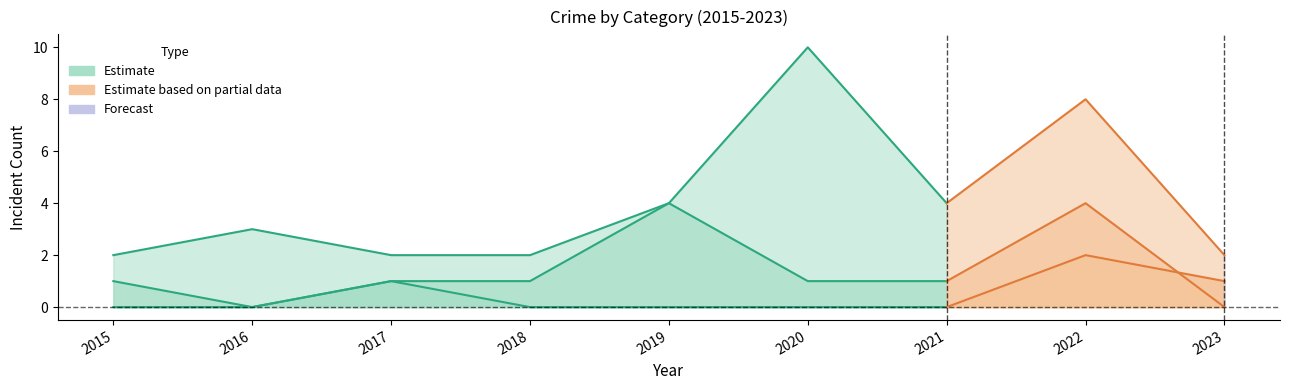

Reading left to right, list all the values displayed in this chart.

Aggravated Assault: 2015=0	2016=0	2017=1	2018=0	2019=0	2020=0	2021=0	2022=2	2023=1
Aggravated Battery: 2015=1	2016=0	2017=1	2018=1	2019=4	2020=1	2021=1	2022=4	2023=0
Robbery: 2015=2	2016=3	2017=2	2018=2	2019=4	2020=10	2021=4	2022=8	2023=2